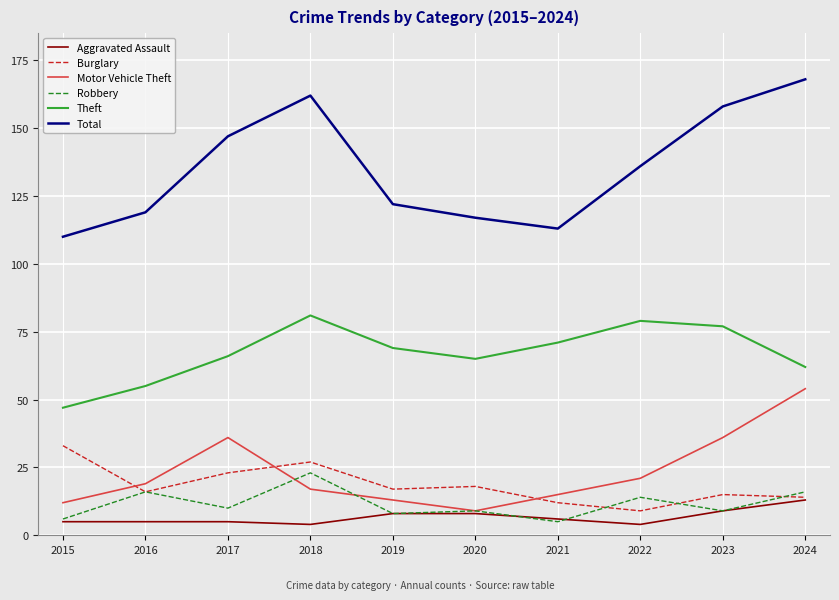

Reading left to right, extract all data points from this chart.

Aggravated Assault: 5	5	5	4	8	8	6	4	9	13
Burglary: 33	16	23	27	17	18	12	9	15	14
Motor Vehicle Theft: 12	19	36	17	13	9	15	21	36	54
Robbery: 6	16	10	23	8	9	5	14	9	16
Theft: 47	55	66	81	69	65	71	79	77	62
Total: 110	119	147	162	122	117	113	136	158	168